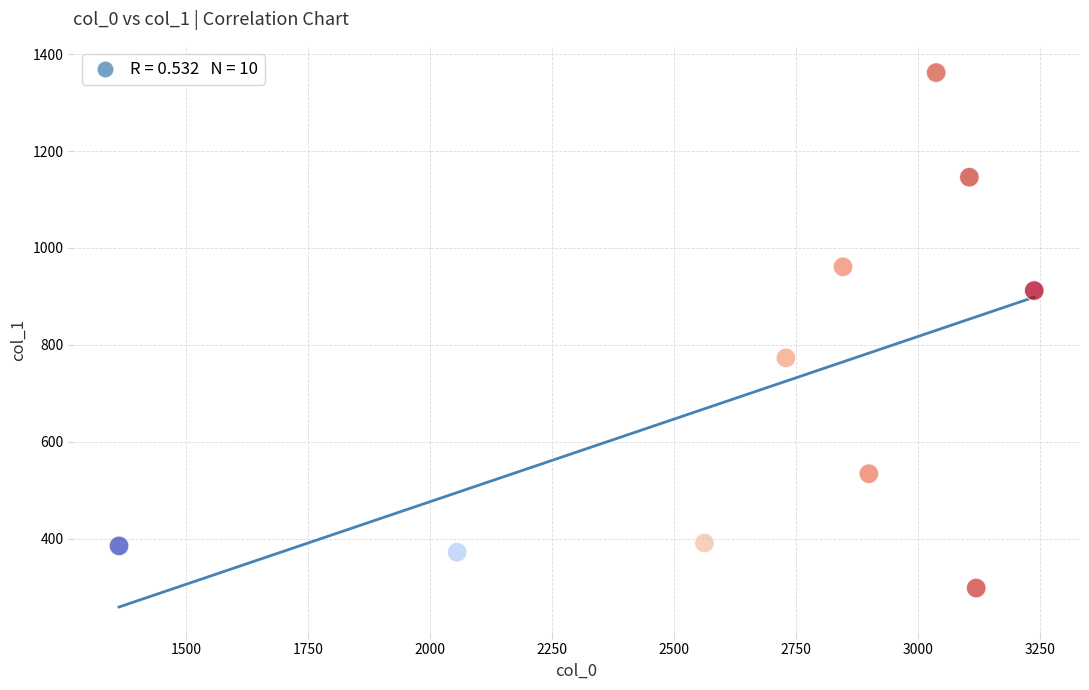

What is the range of X values (max minus min)?

1876